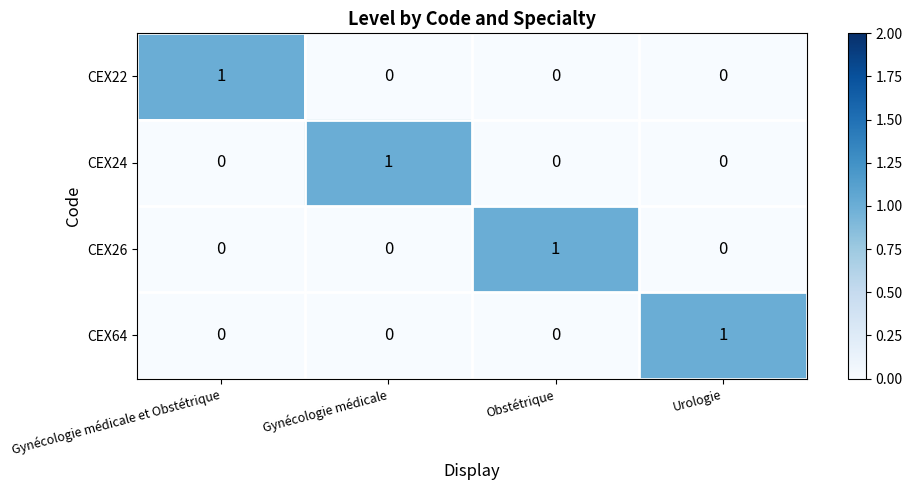

At how many categories does at least one series exceed 0?

4